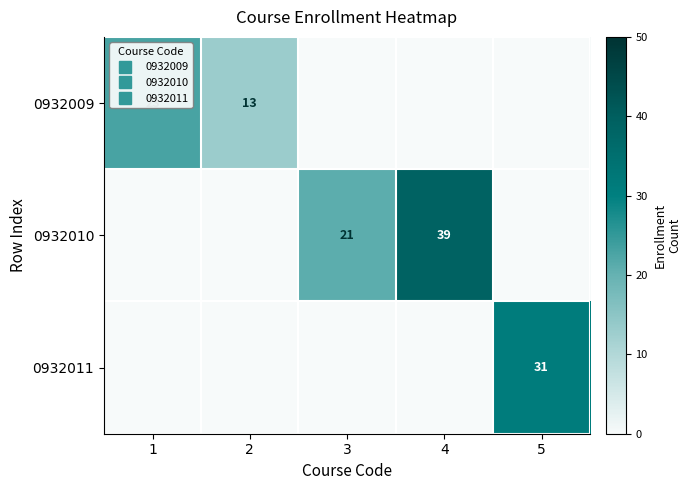

Count the 0932009 values in the range 0 to 13.

4